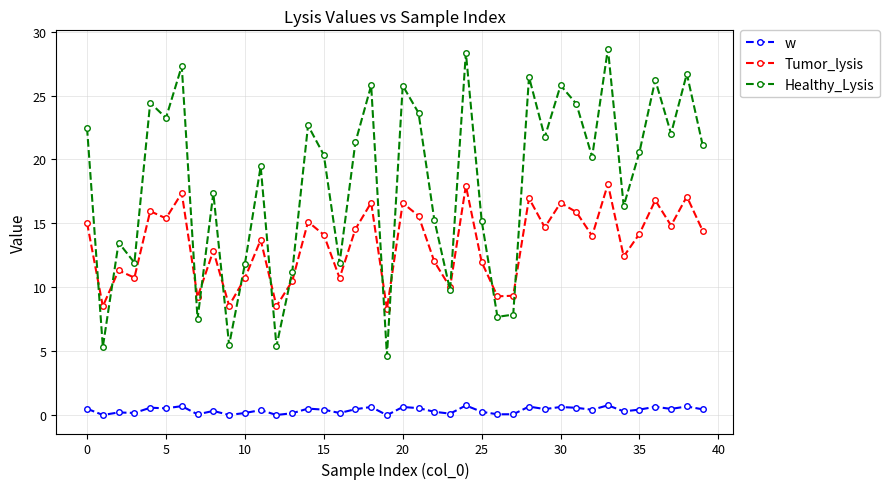

Which series has the widest spread of values?

Healthy_Lysis